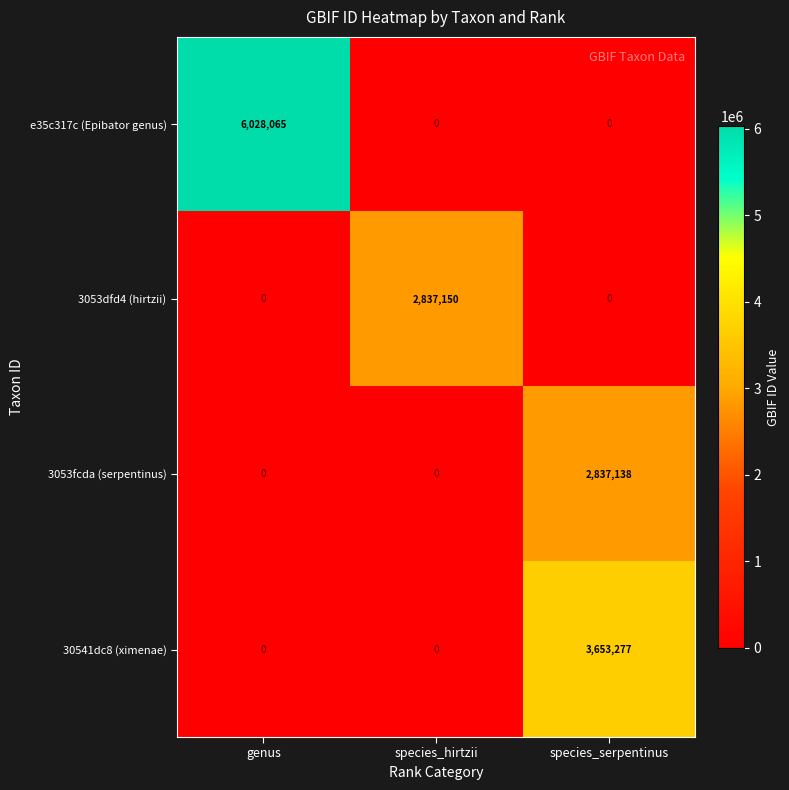

How many e35c317c (Epibator genus) values are between 0 and 6028065?

3